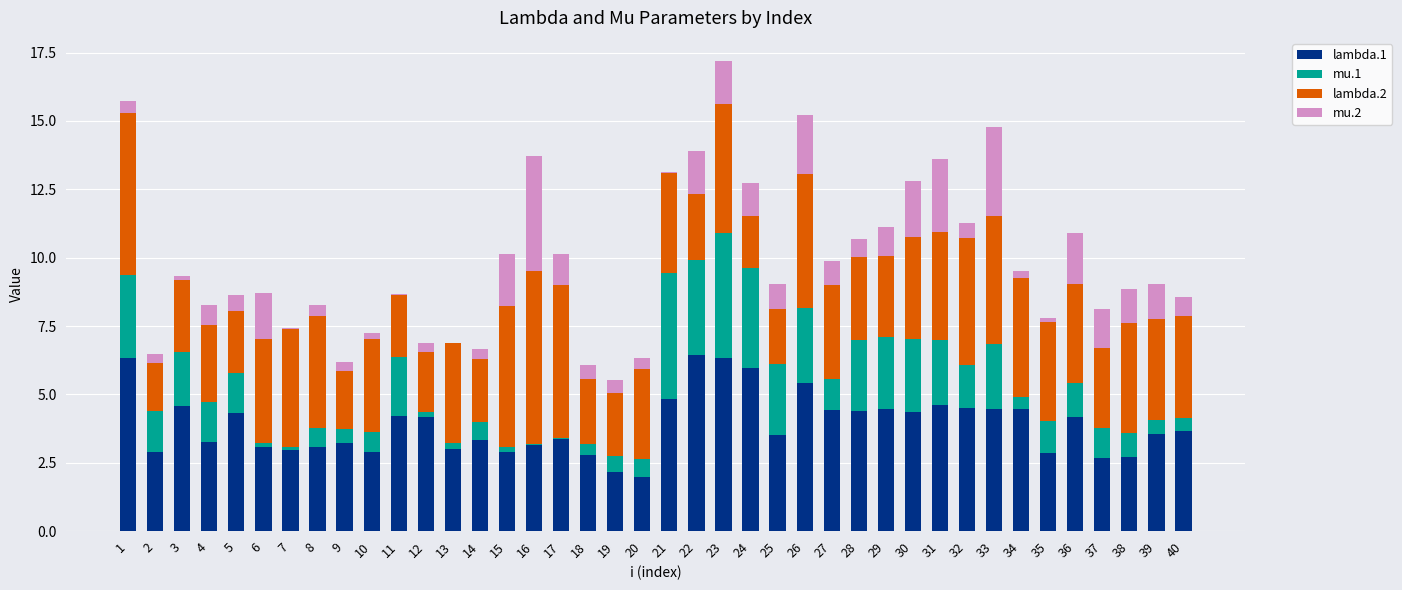

The value of lambda.1 at 27 is 7.8. True or false?

False